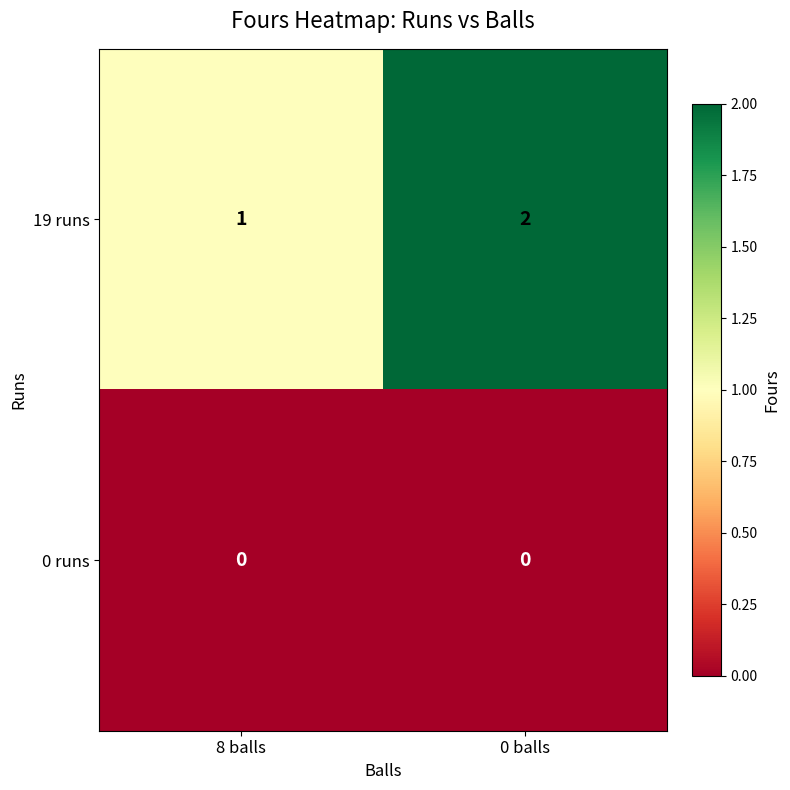

Reading right to left, transcribe all the data shown in this chart.

19 runs: 0 balls=2	8 balls=1
0 runs: 0 balls=0	8 balls=0